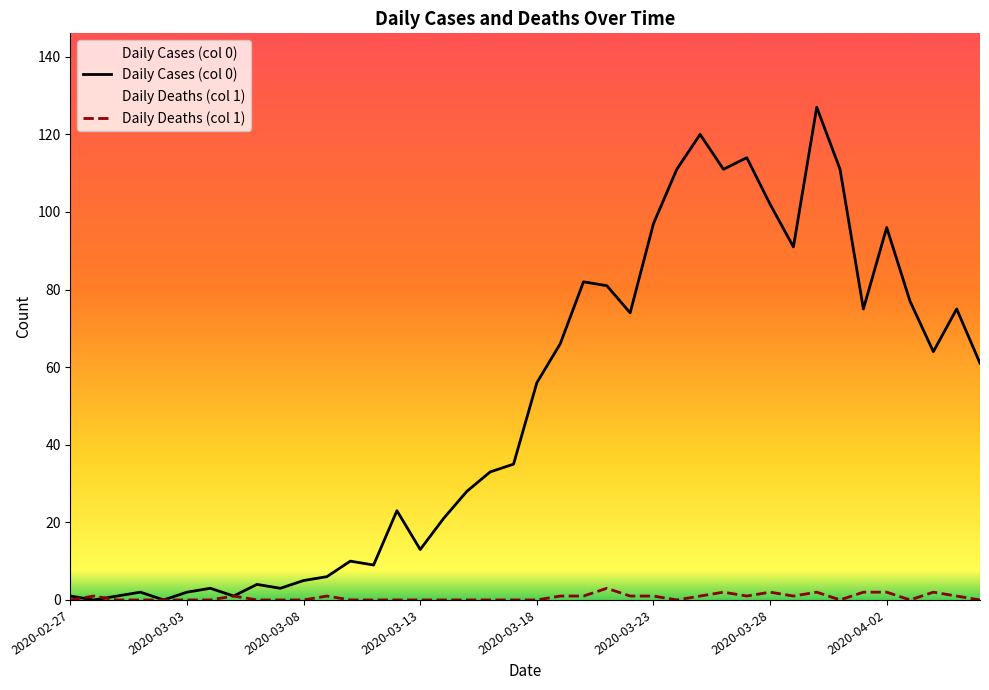

How many data points in Daily Cases (col 0) are less than 56?

20